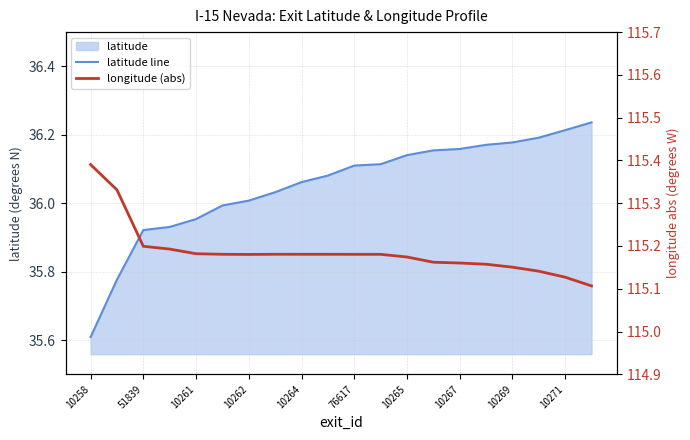

True or false: latitude line and longitude (abs) intersect in this chart.

False